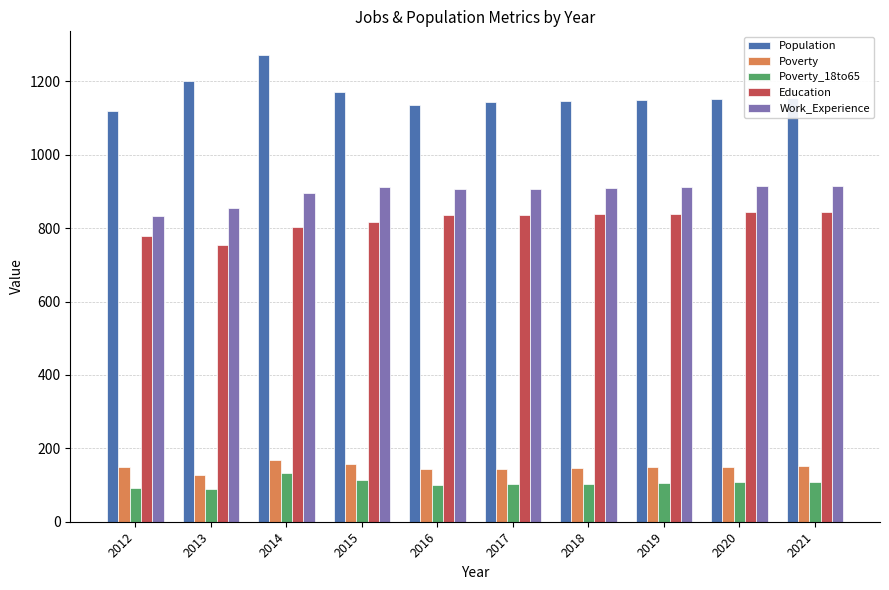

How many data points in Education are less than 835?

4